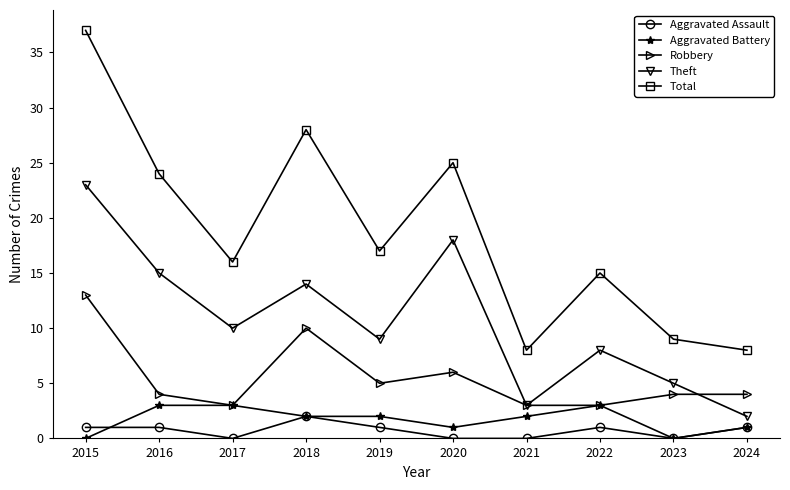

Reading left to right, transcribe all the data shown in this chart.

Aggravated Assault: 1	1	0	2	1	0	0	1	0	1
Aggravated Battery: 0	3	3	2	2	1	2	3	0	1
Robbery: 13	4	3	10	5	6	3	3	4	4
Theft: 23	15	10	14	9	18	3	8	5	2
Total: 37	24	16	28	17	25	8	15	9	8